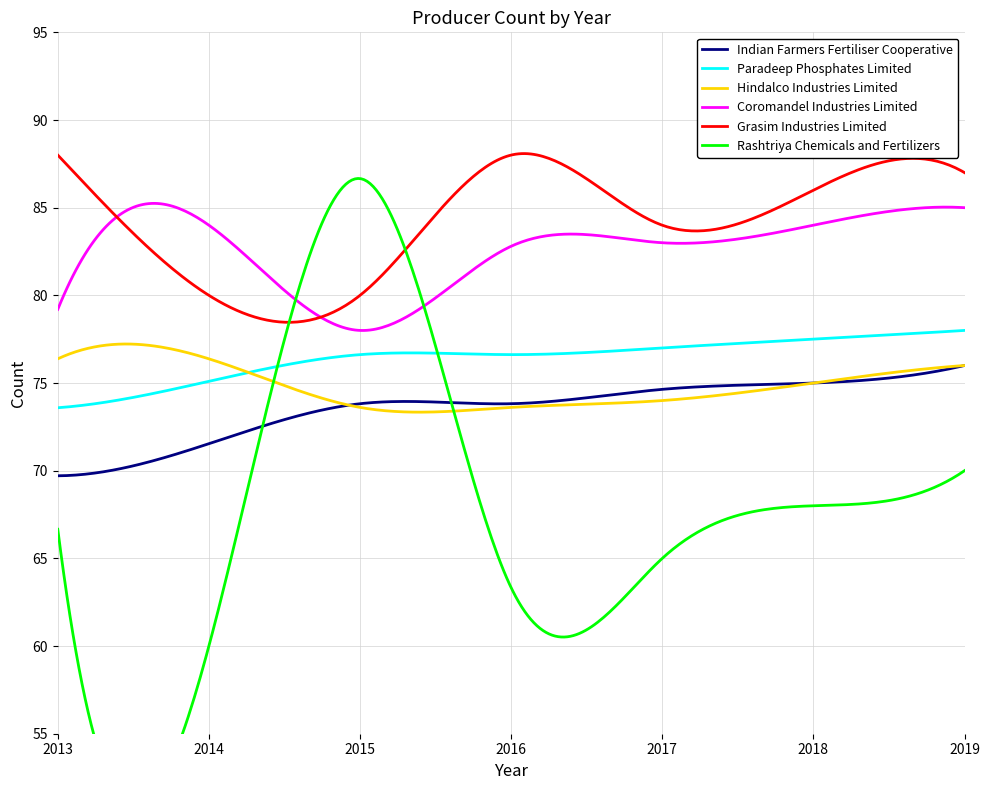

Reading left to right, list all the values displayed in this chart.

Indian Farmers Fertiliser Cooperative: 69.7	71.5	73.8	73.8	74.6	75.0	76.0
Paradeep Phosphates Limited: 73.6	75.1	76.6	76.6	77.0	77.5	78.0
Hindalco Industries Limited: 76.4	76.4	73.6	73.6	74.0	75.0	76.0
Coromandel Industries Limited: 79.2	84.0	78.0	82.8	83.0	84.0	85.0
Grasim Industries Limited: 88.0	80.0	80.0	88.0	84.0	86.0	87.0
Rashtriya Chemicals and Fertilizers: 66.7	60.0	86.7	63.3	65.0	68.0	70.0